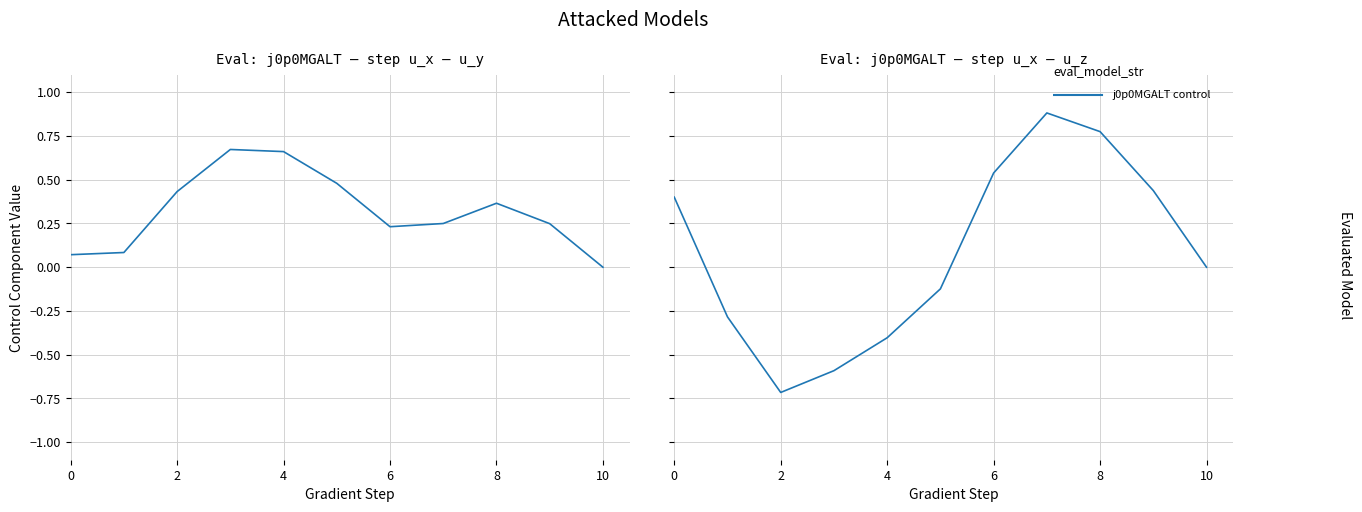

What is the sum of all values?

0.9